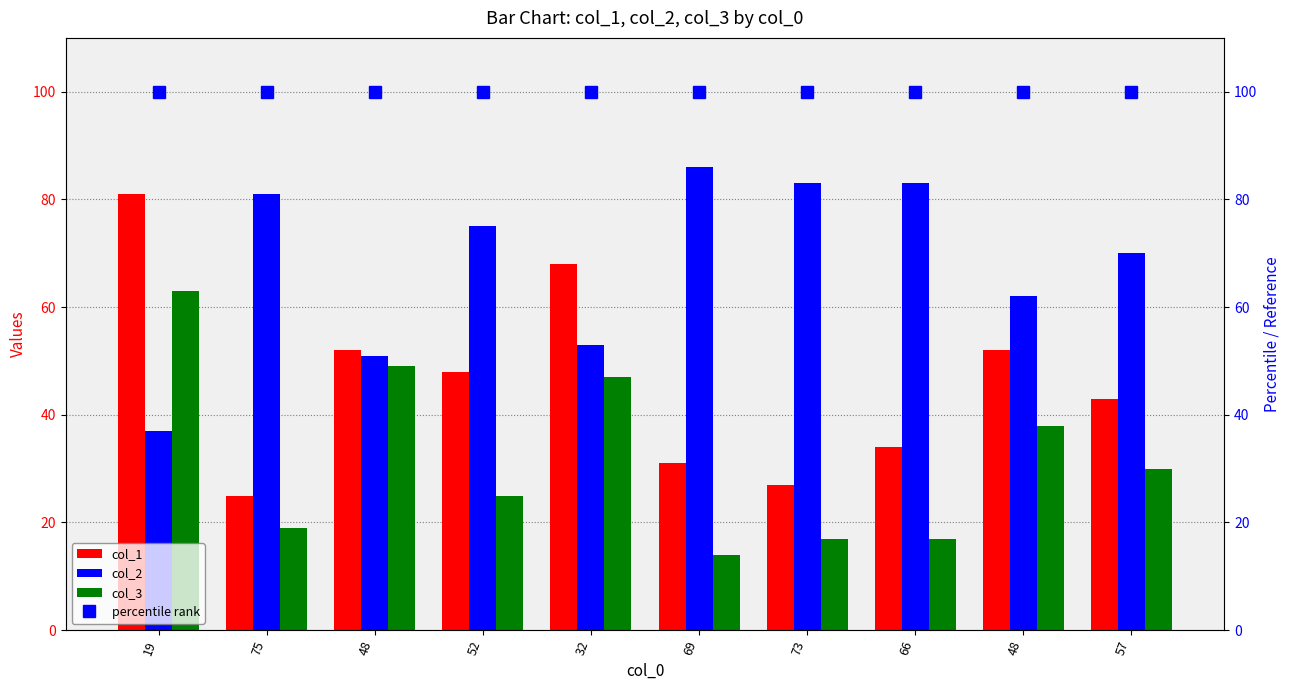

At how many categories does at least one series exceed 31?

10